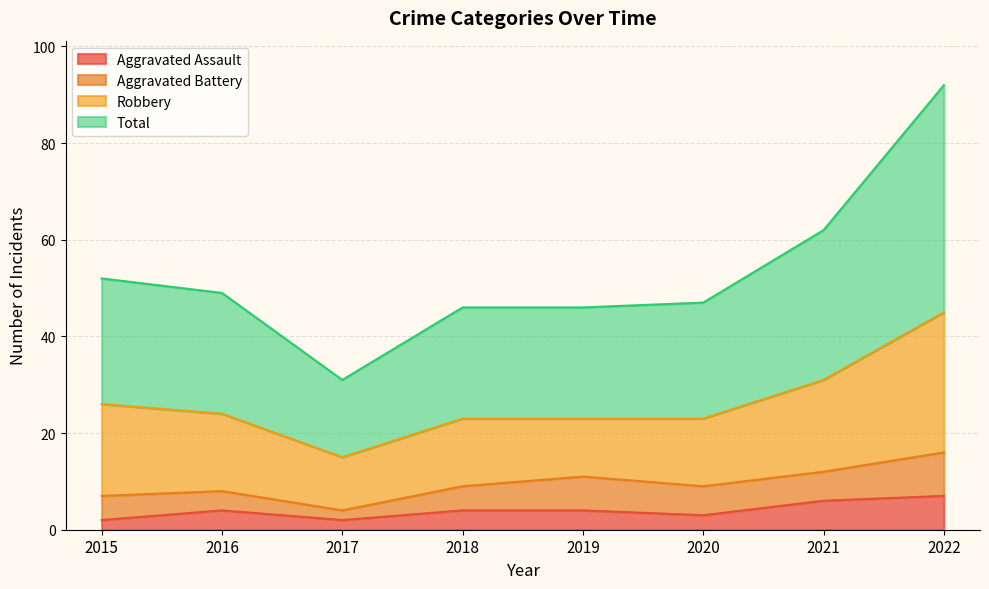

True or false: Aggravated Assault has a value of 6 at 2021.

True